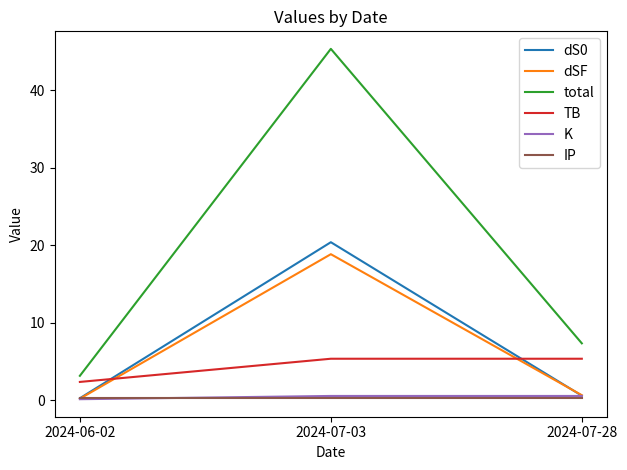

Is it true that dSF equals 0.6 at 2024-07-28?

True